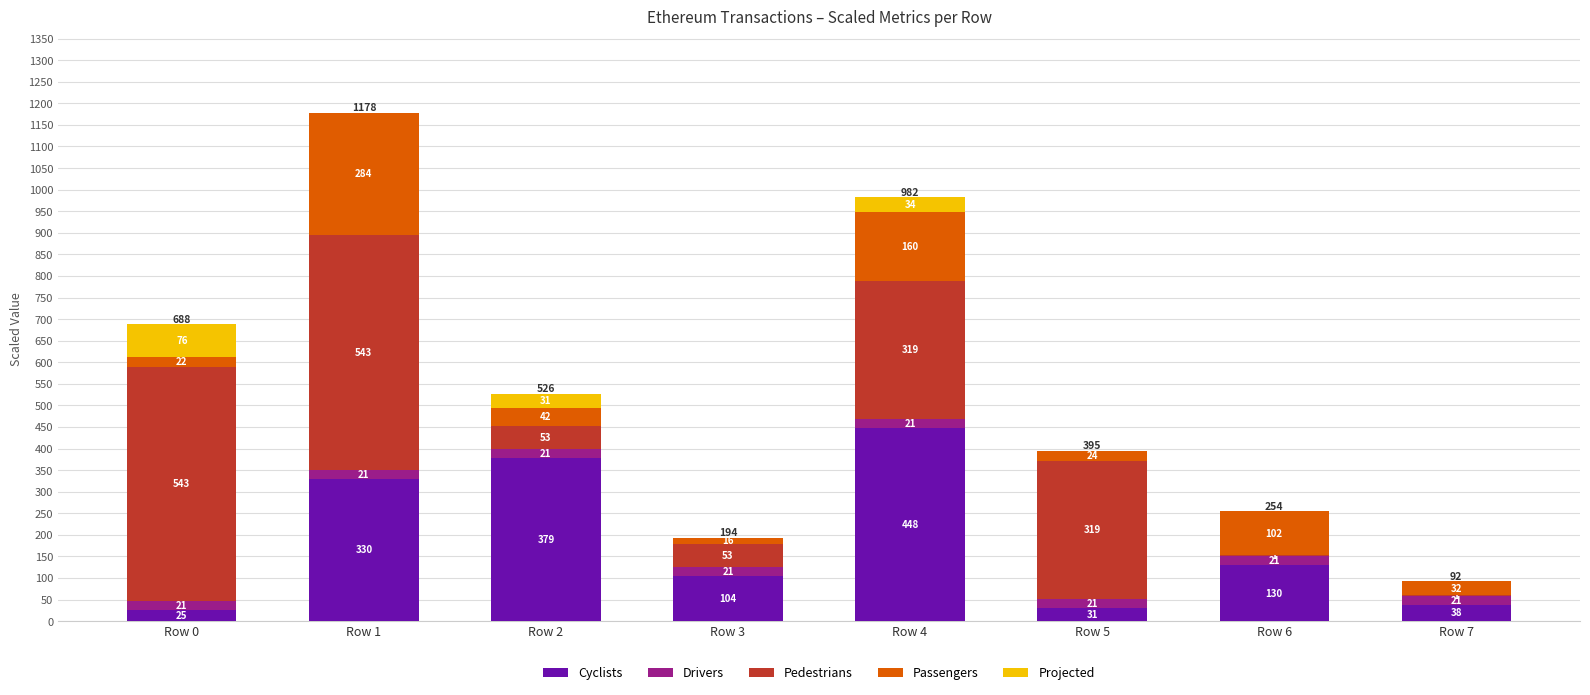

What are all the series names shown in the legend?

Cyclists, Drivers, Pedestrians, Passengers, Projected